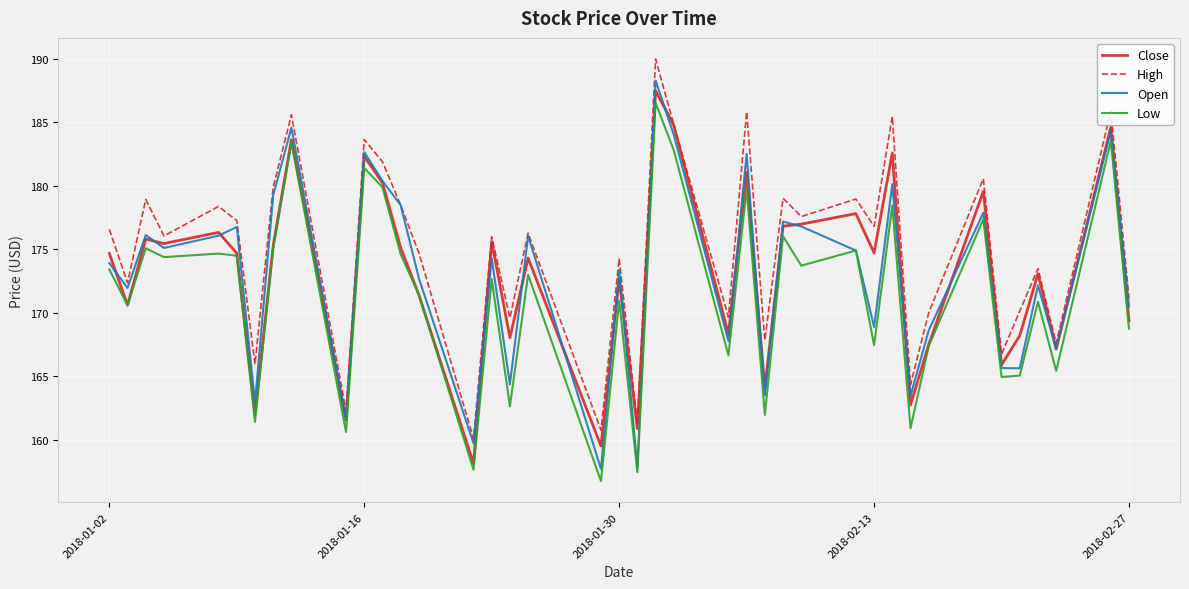

Which series has the largest total across all categories?

High